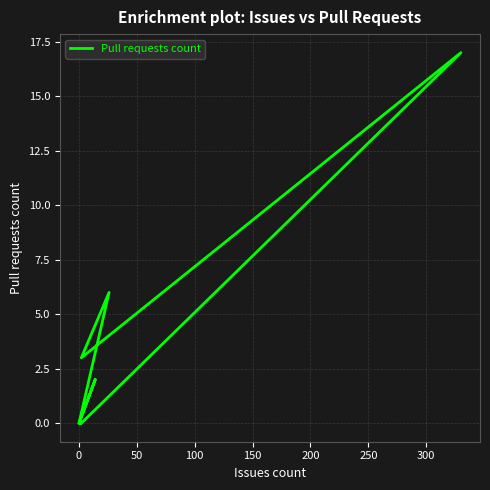

Reading right to left, transcribe all the data shown in this chart.

0	0	17	3	6	0	2	0	0	0	0	0	0	0	0